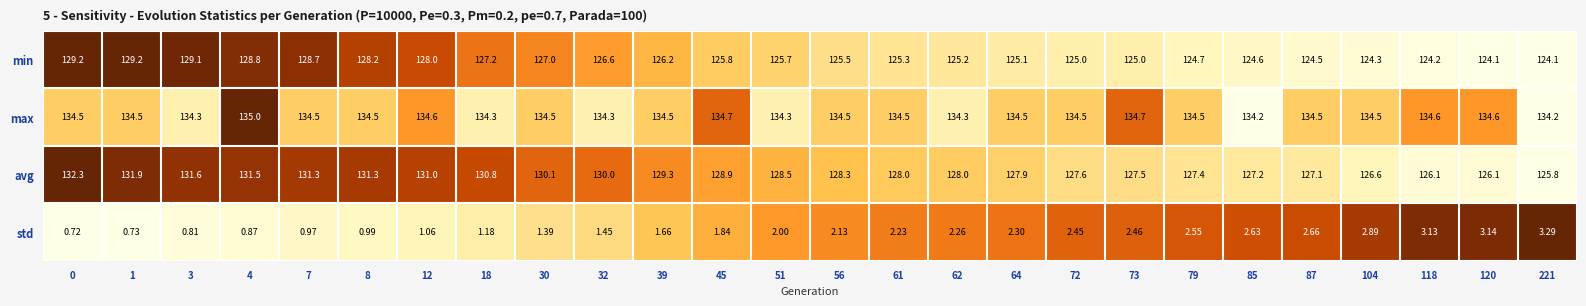

Which series changed the most between 18 and 87?

avg